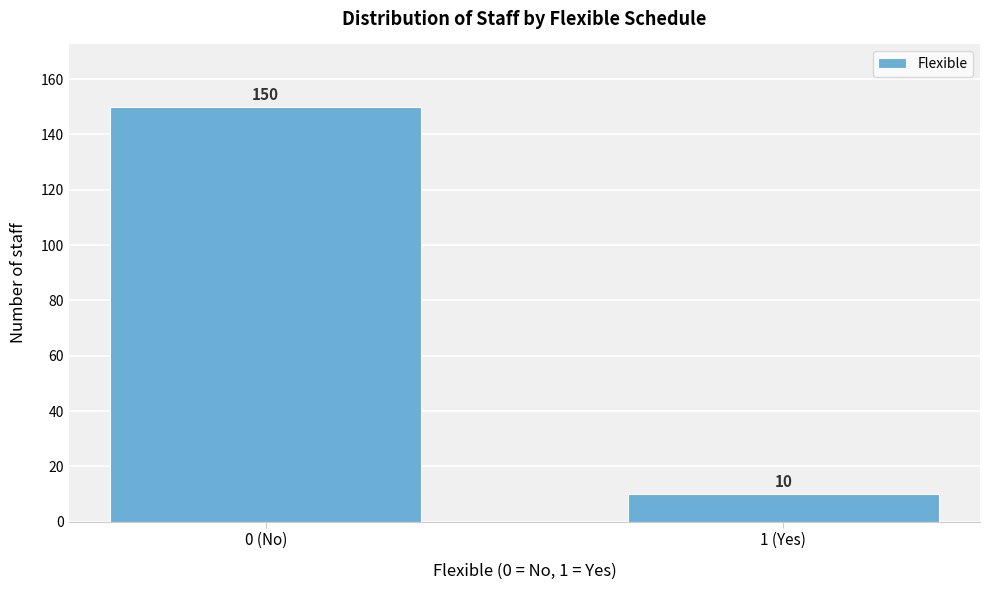

Reading right to left, transcribe all the data shown in this chart.

1 (Yes)=10	0 (No)=150